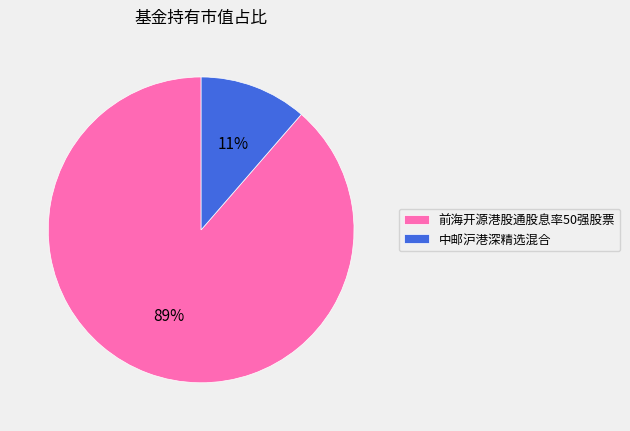

To the nearest percent, what percentage of the pie is 前海开源港股通股息率50强股票?

89%